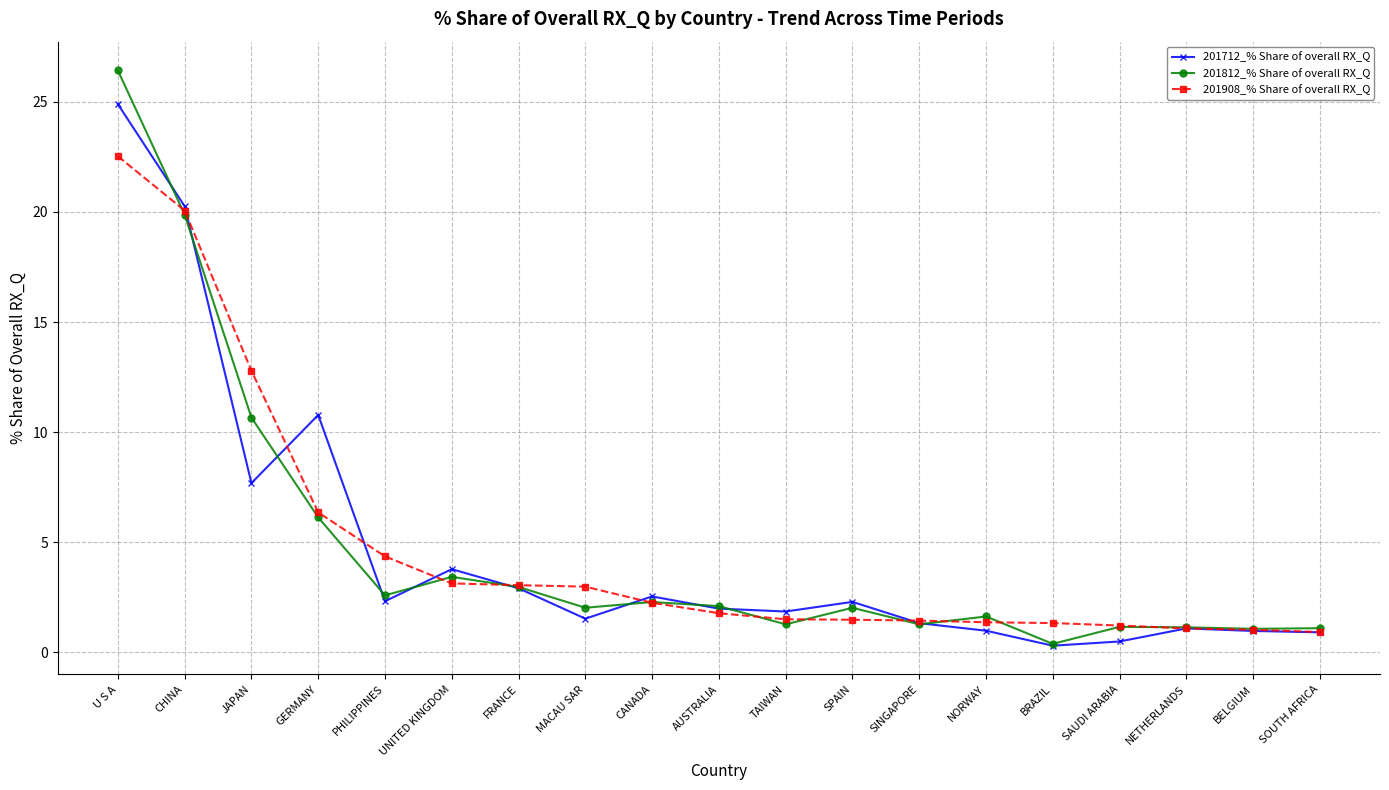

What position from the right is NORWAY?

6